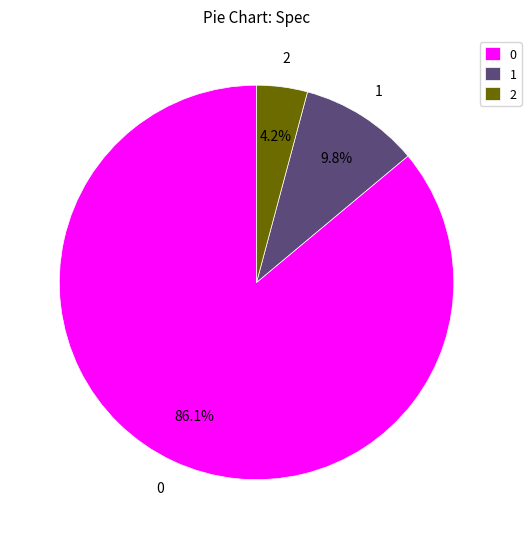

Does 1 represent more than half of the total?

No